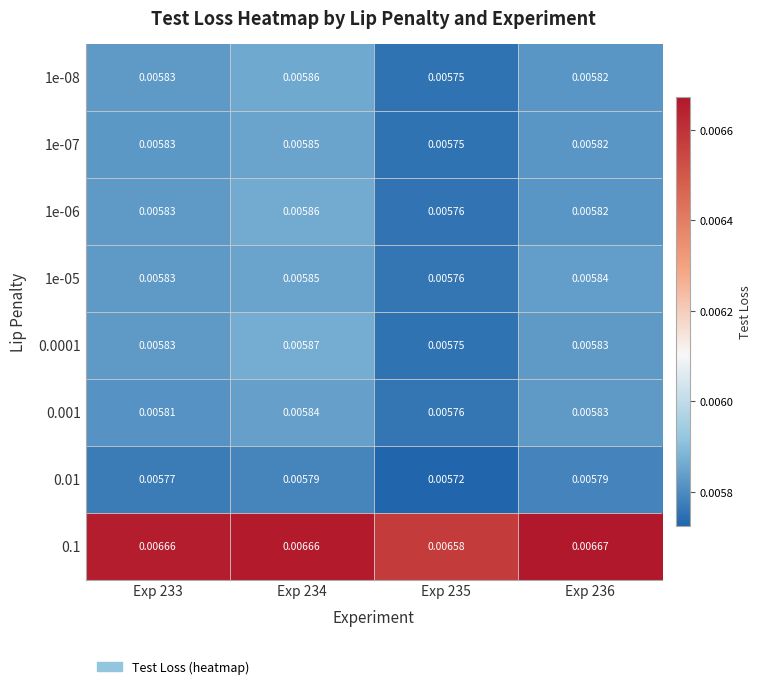

At how many categories does at least one series exceed 0?

4